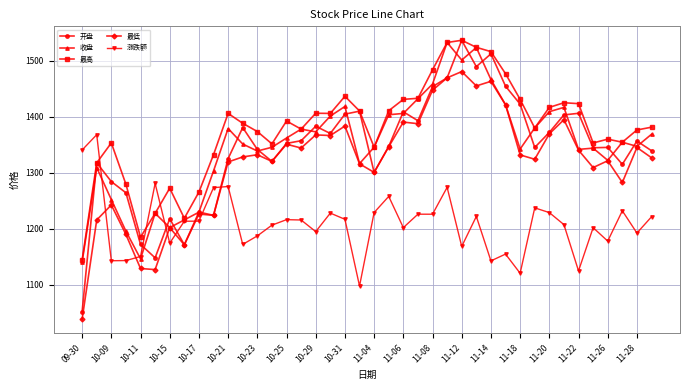

What is the maximum value for 开盘?

1536.8